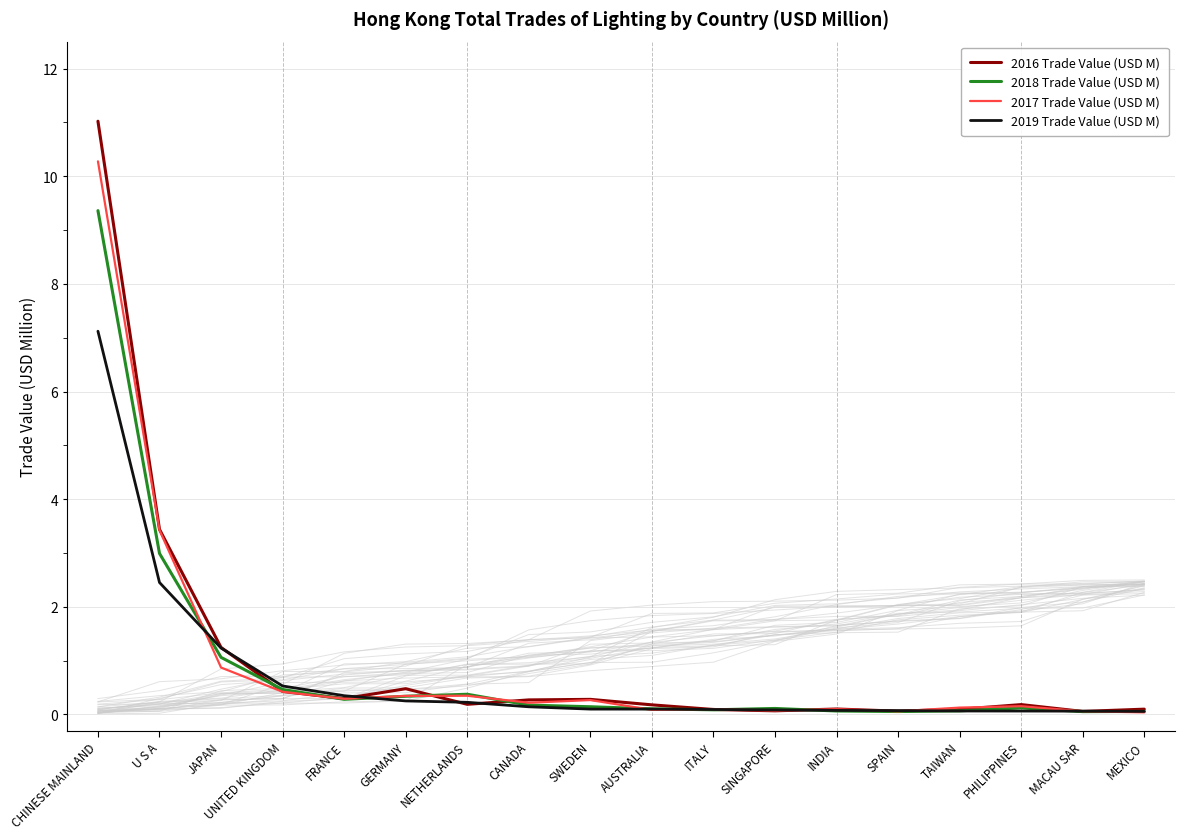

The value of 2018 Trade Value (USD M) at MEXICO is 0.1. True or false?

True